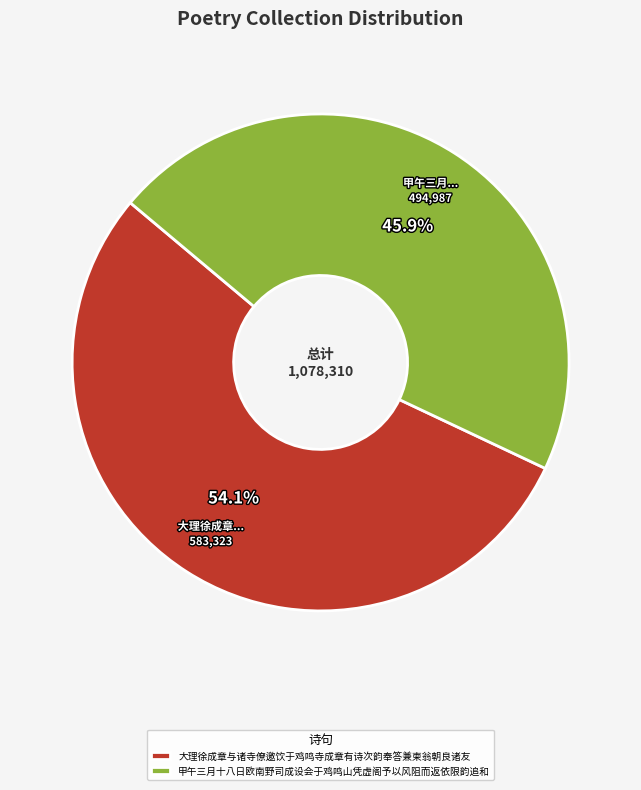

To the nearest percent, what percentage of the pie is 大理徐成章与诸寺僚邀饮于鸡鸣寺成章有诗次韵奉答兼柬翁朝良诸友?

54%